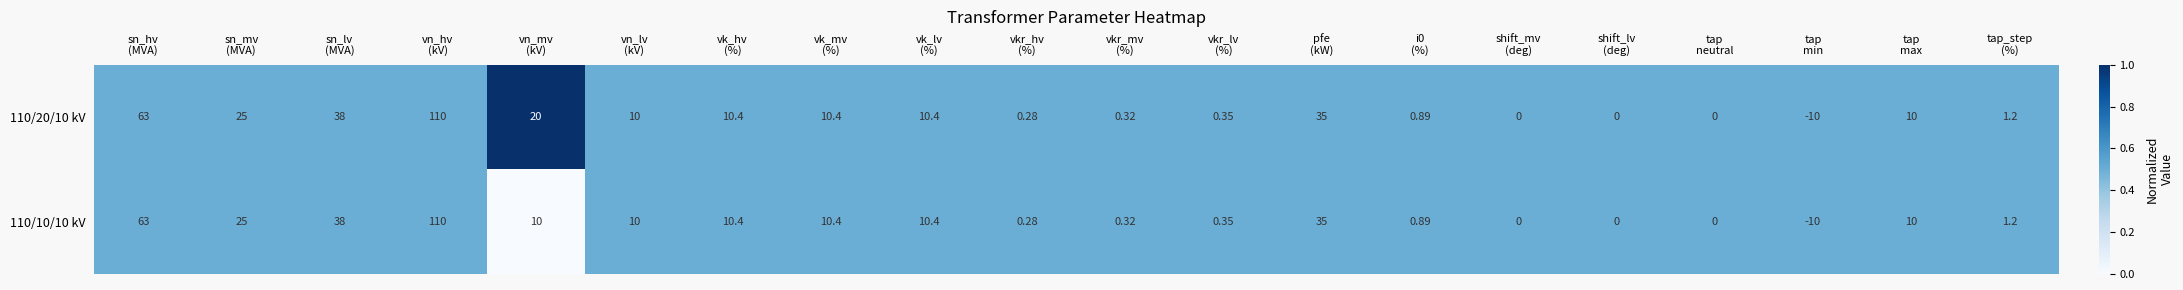

Rank the series by their average value, from lowest to highest.

110/10/10 kV, 110/20/10 kV